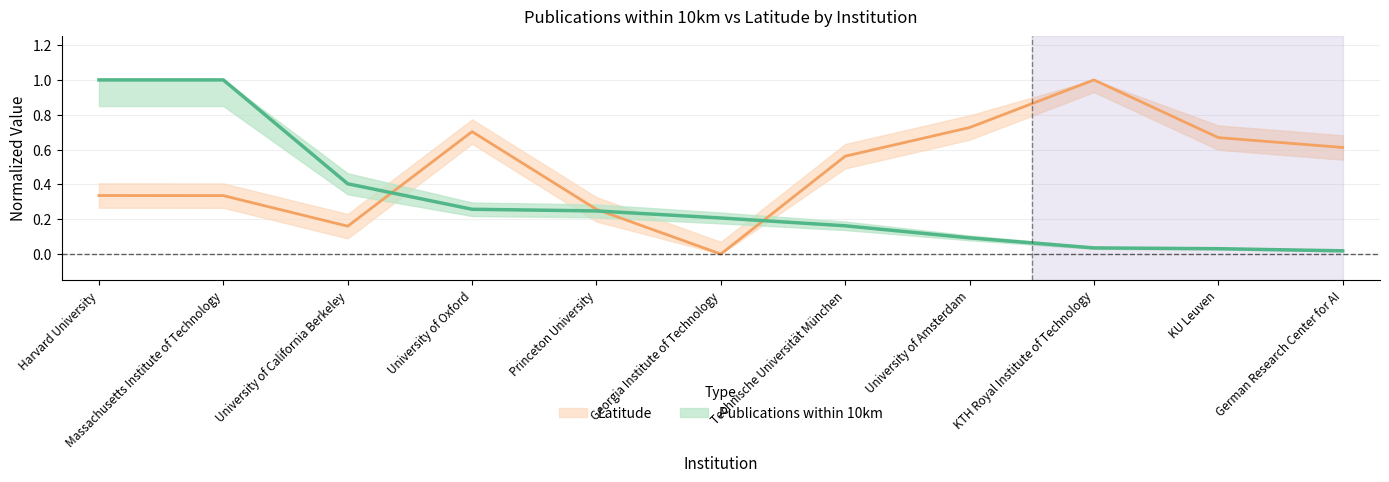

What is the average value of the Publications_within_10km series?

0.3